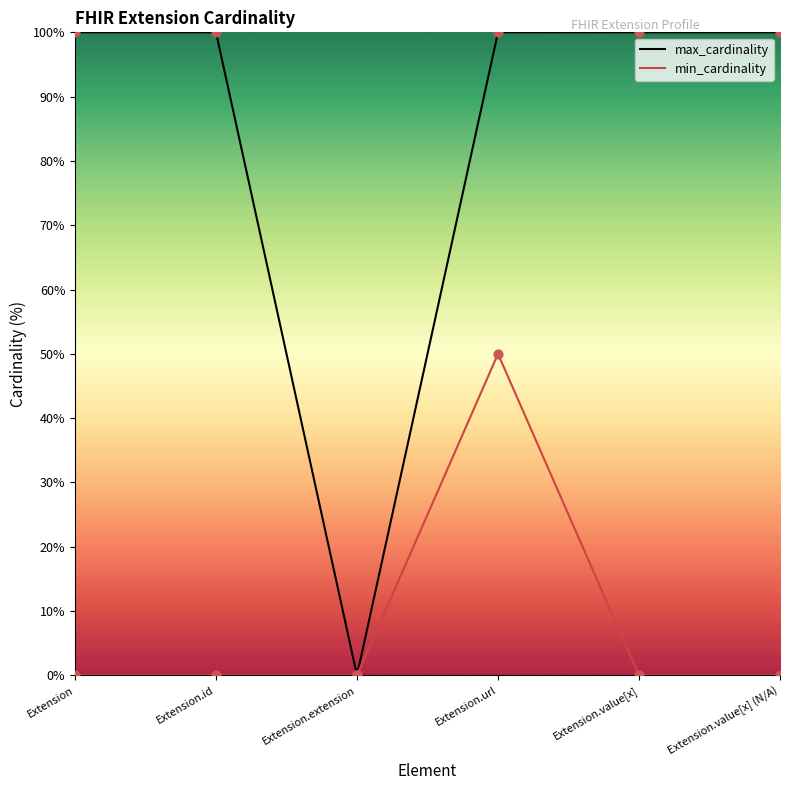

At how many categories does at least one series exceed 11?

5